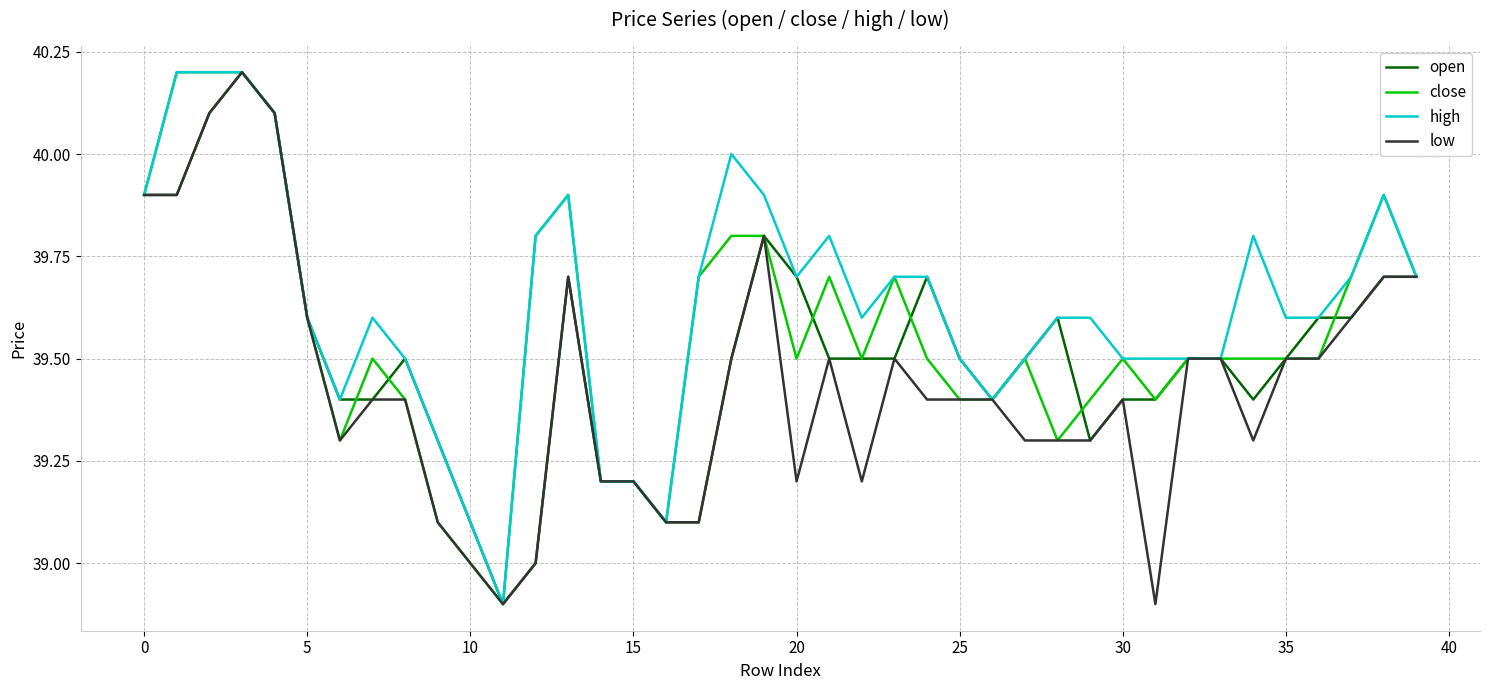

Rank the series by their average value, from lowest to highest.

low, open, close, high